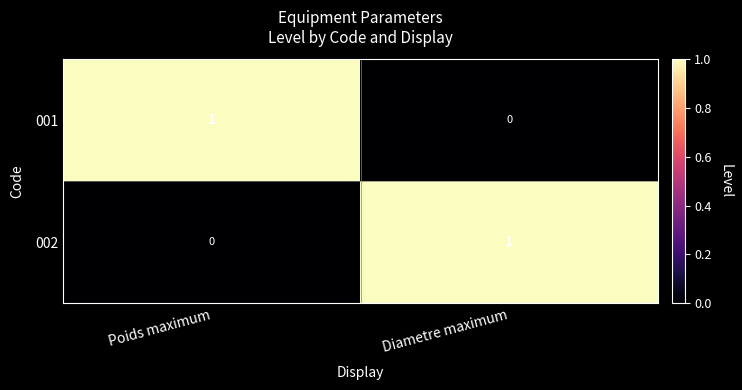

At which label does 001 reach its minimum?

Diametre maximum